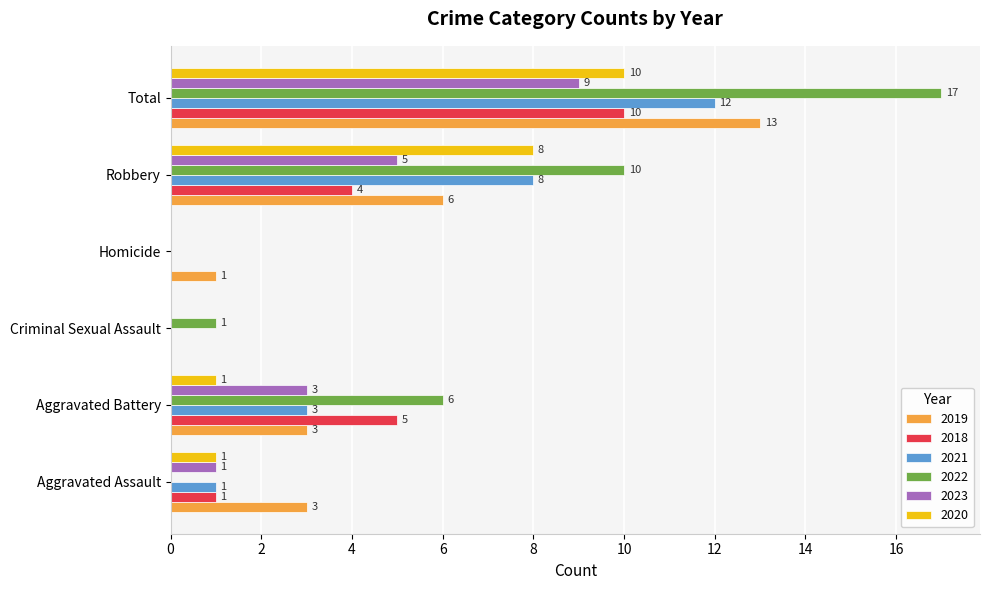

At which category is the sum across all series the highest?

Total